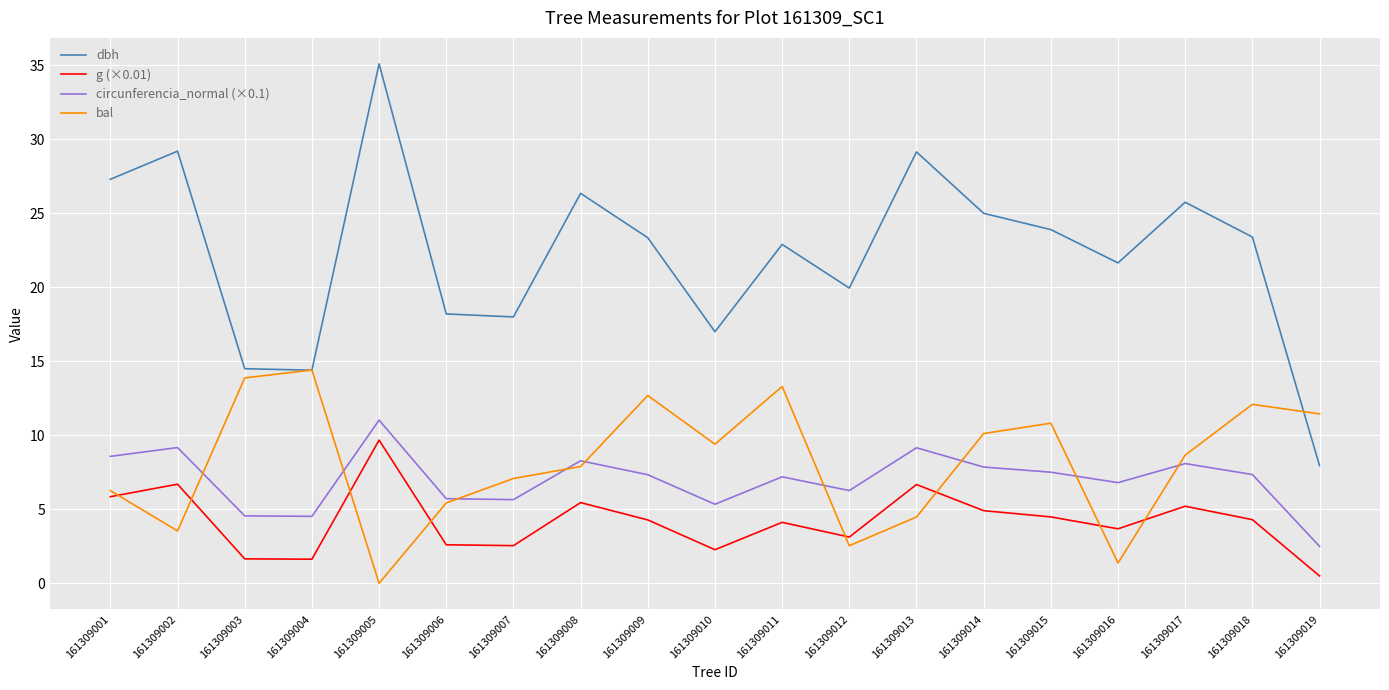

How many times do circunferencia_normal (×0.1) and bal cross each other?

9